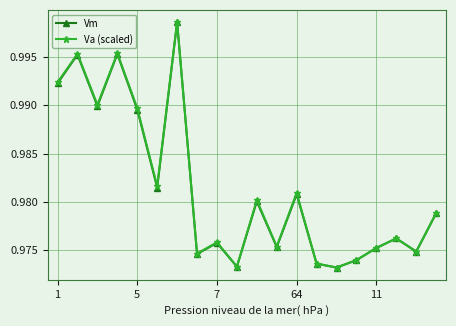

How many interior local valleys does the Vm series have?

7